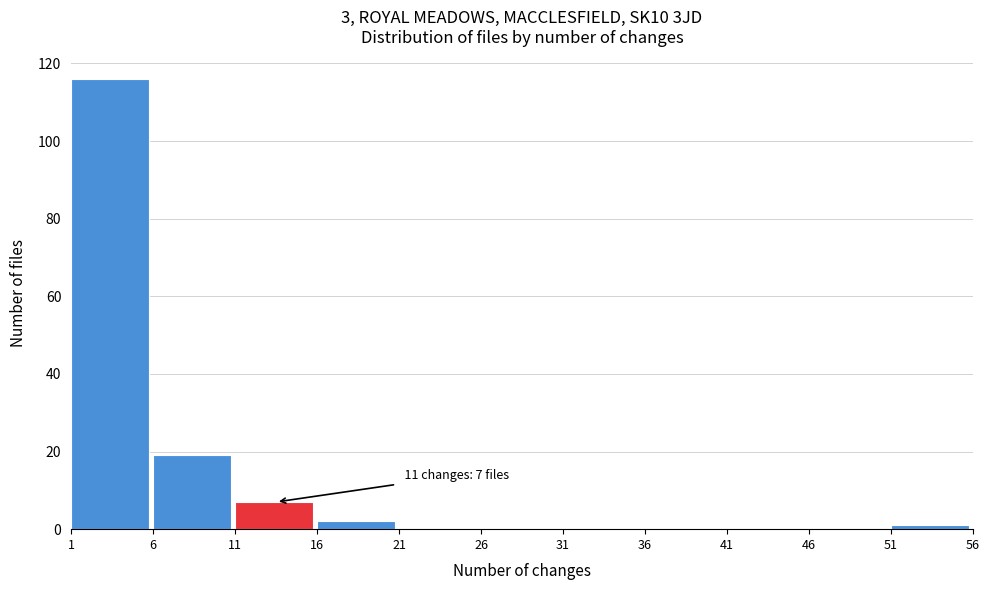

Over which range of the x-axis is the bar tallest?

1 to 6